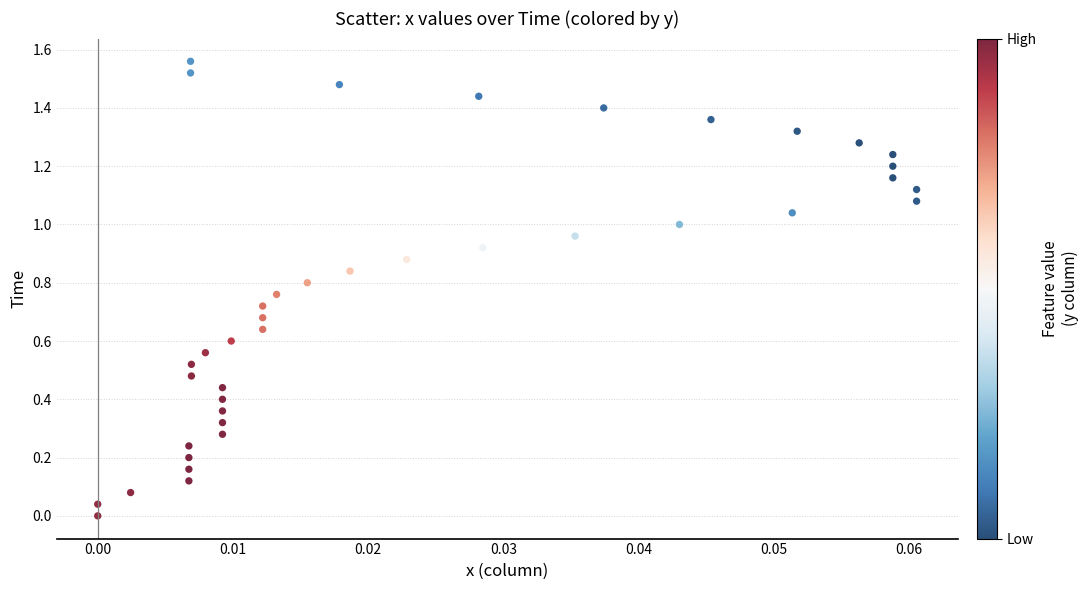

How many points are shown in the scatter plot?

40